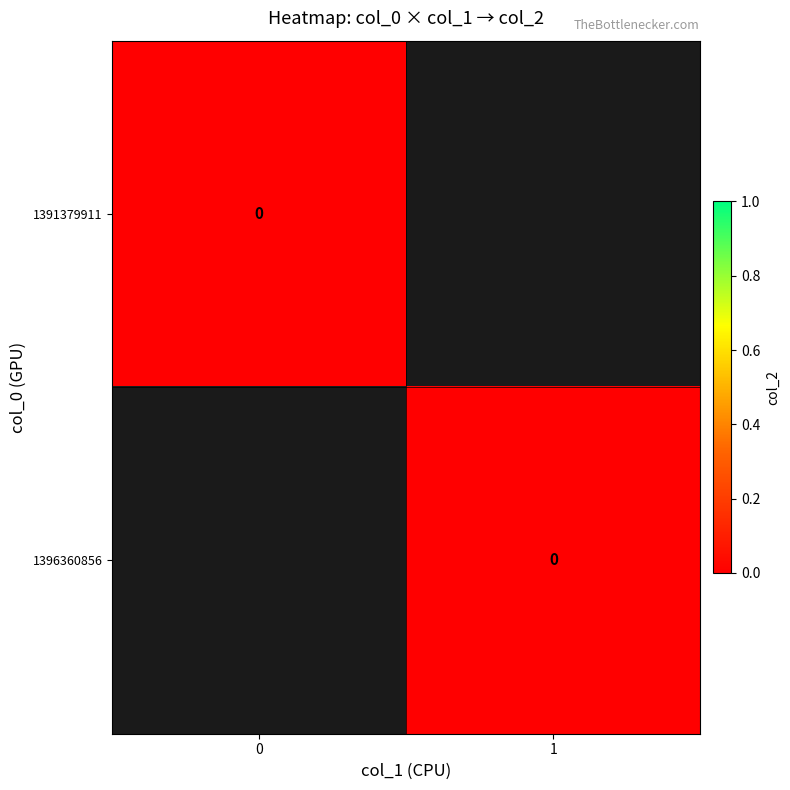

At which category is the sum across all series the highest?

1